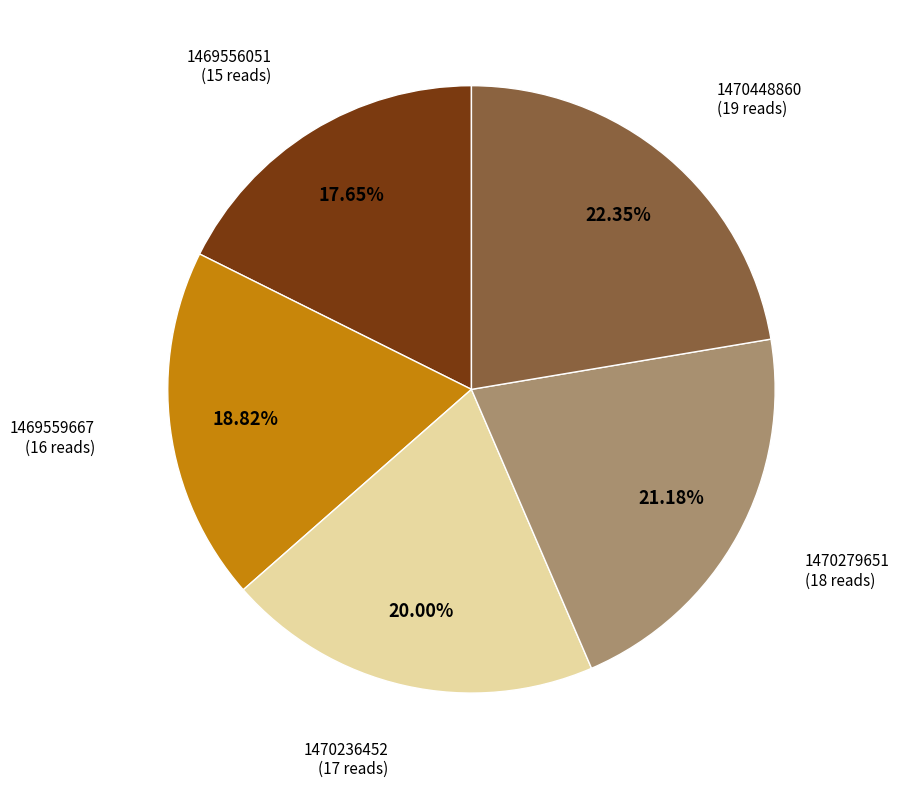

What percentage do 1470279651 and 1470448860 together represent?

43.5%